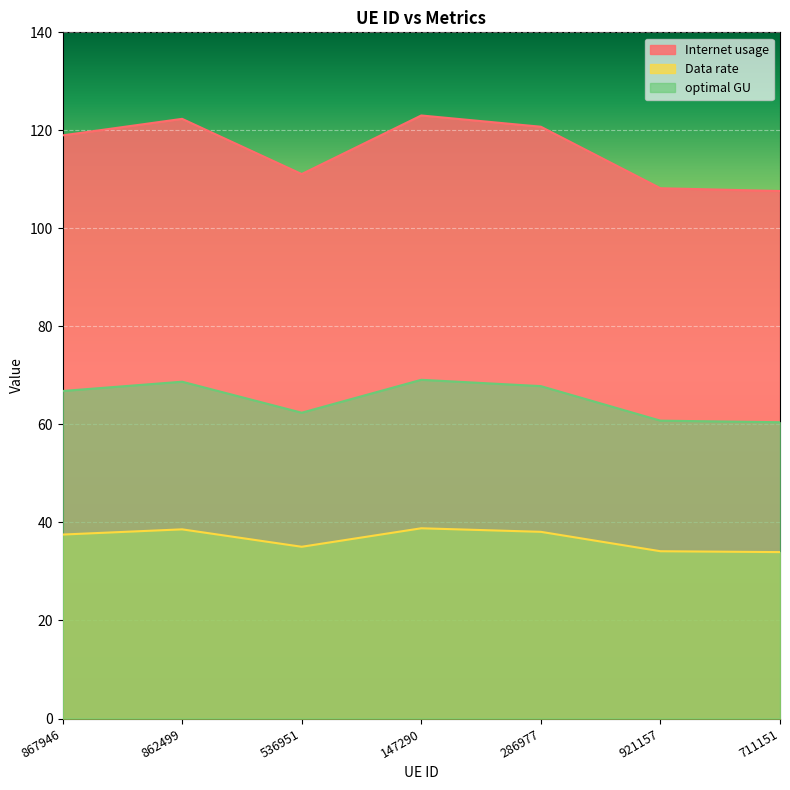

True or false: Data rate has more than 2 interior local peaks.

False